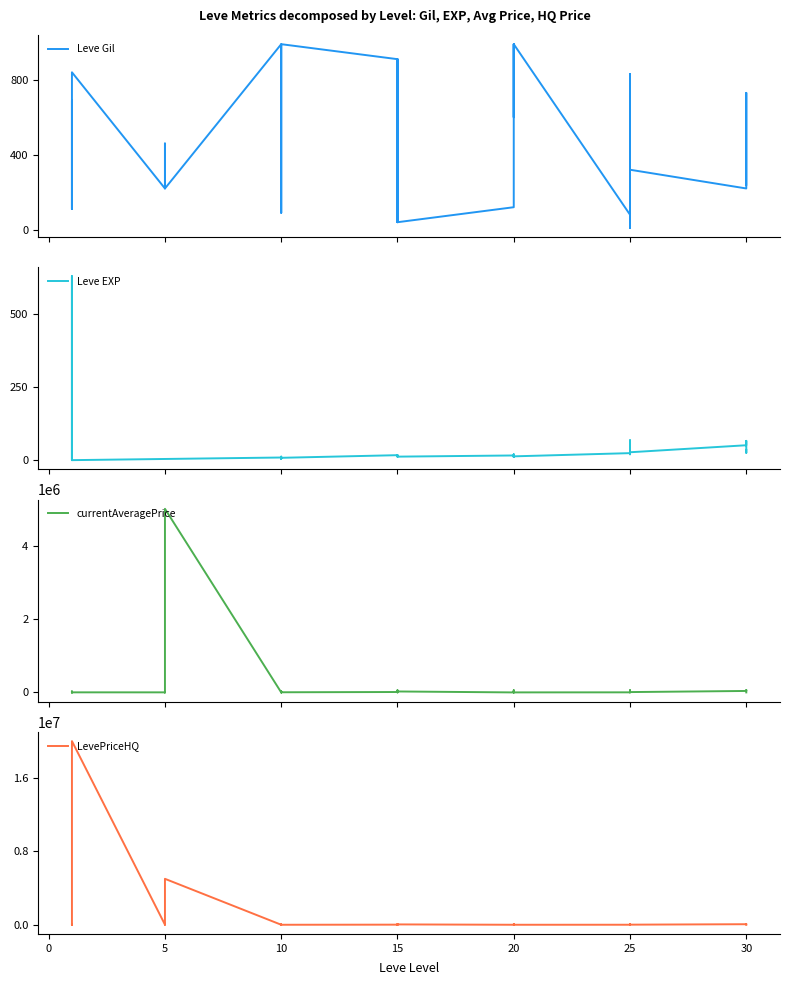

In Leve Gil, how many points are higher than both neighbors (excluding endpoints)?

9